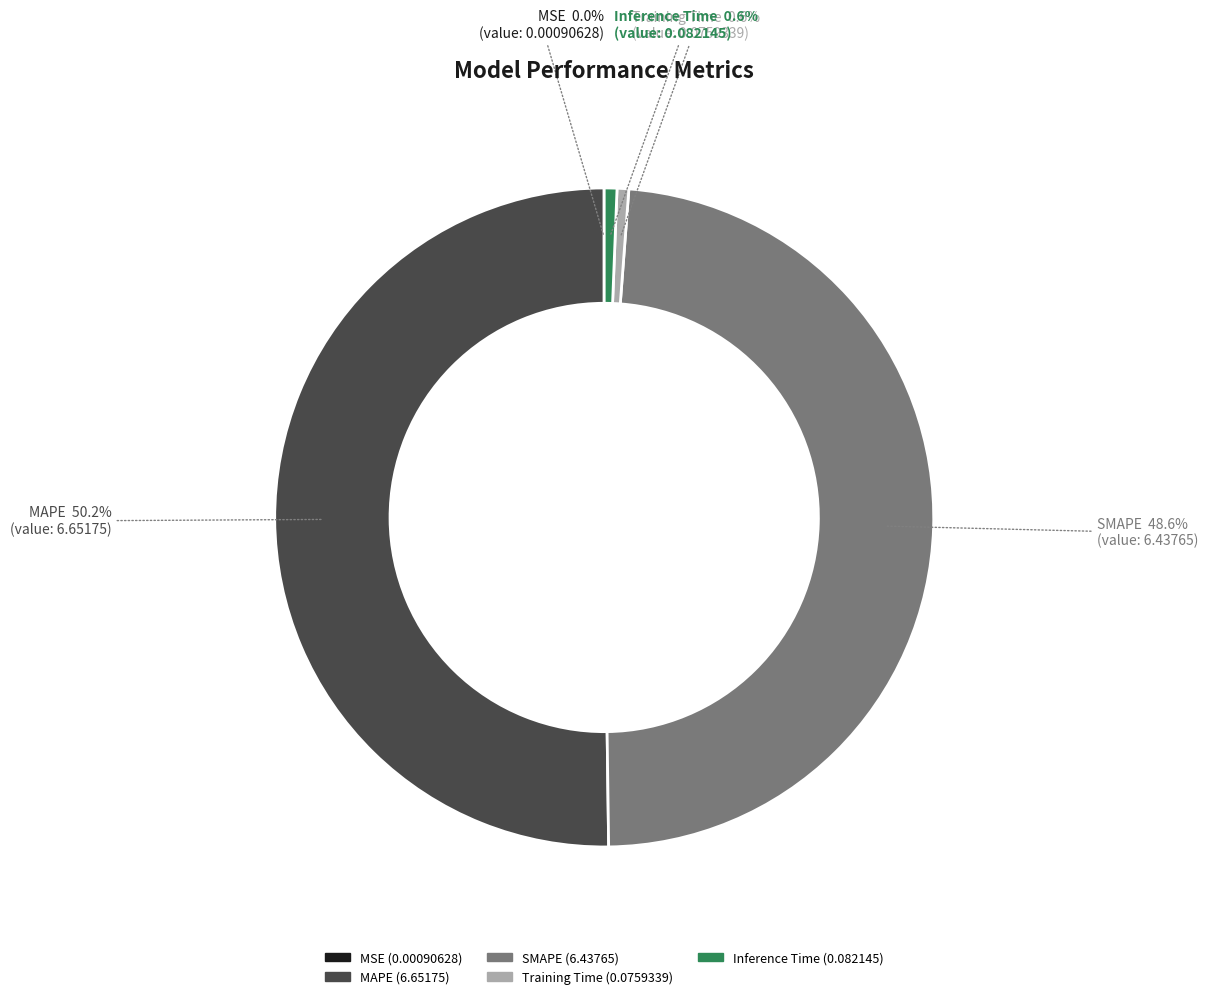

Which slice represents more than half of the pie?

MAPE